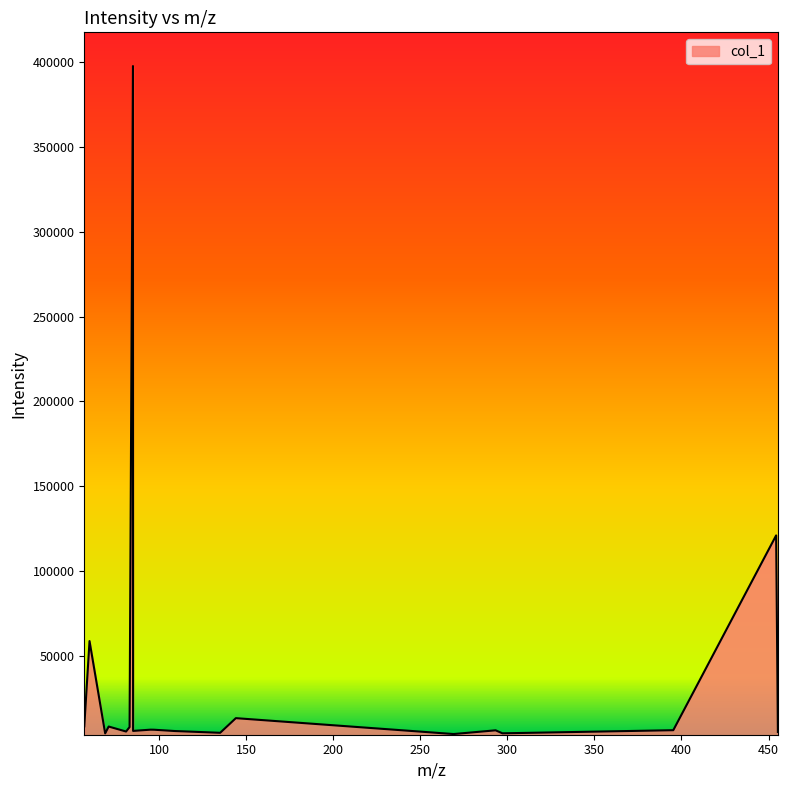

What is the maximum value shown in the chart?

397711.0